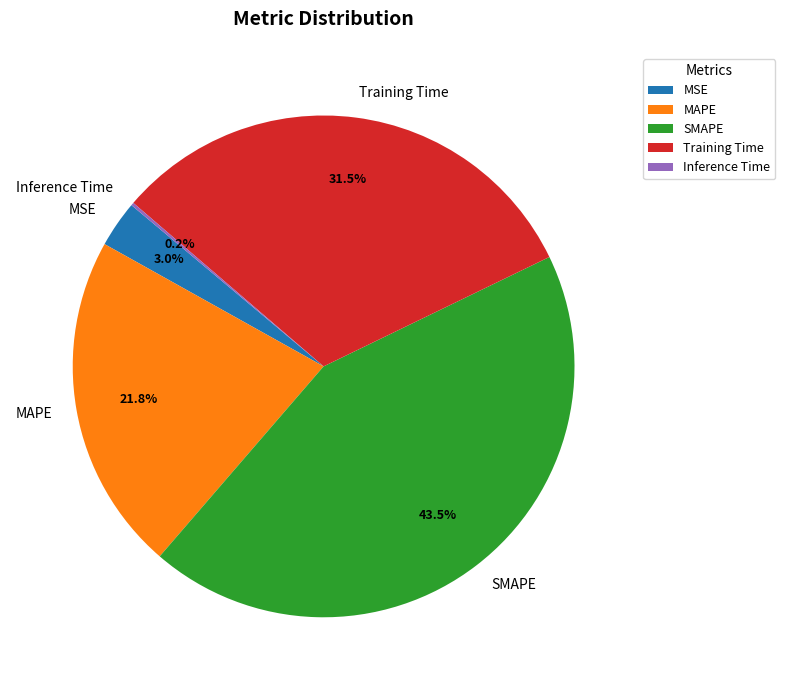

Is there a majority slice in this chart?

No